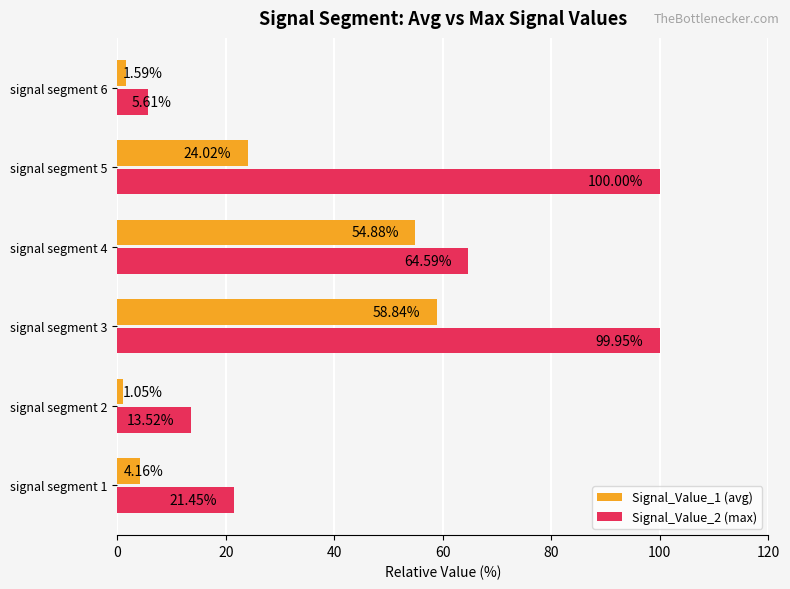

What is the spread (max minus min) of values at signal segment 4?

9.7